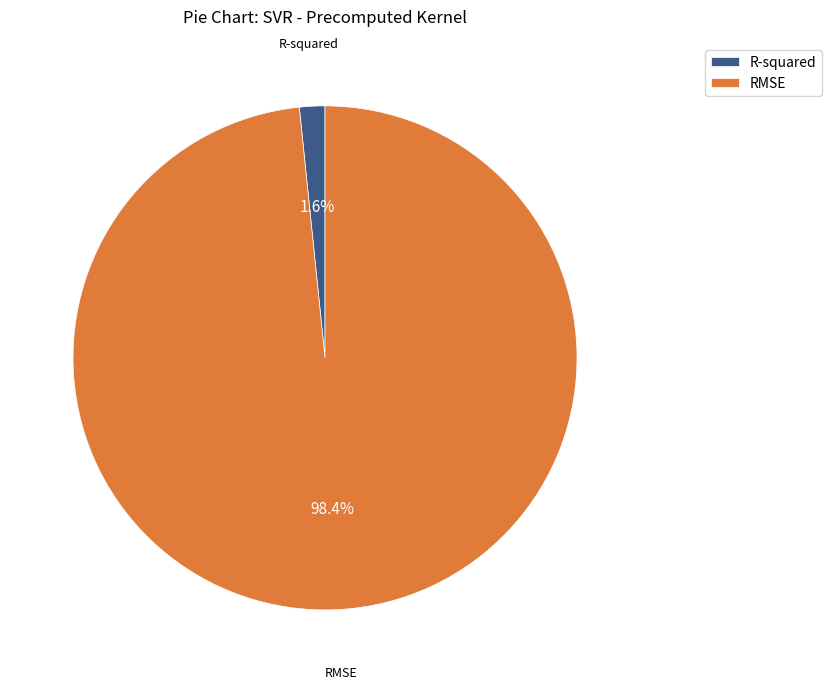

Which slice represents more than half of the pie?

RMSE